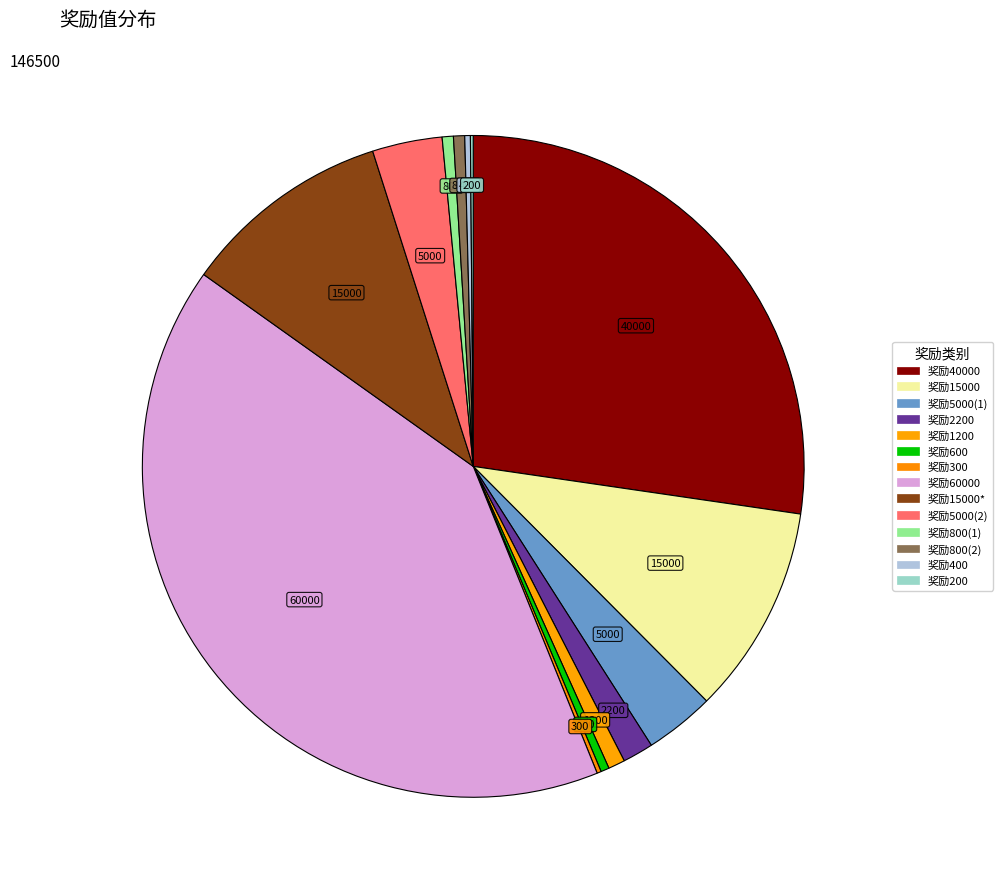

To the nearest percent, what is the difference between the largest and smallest slice percentages?

41%